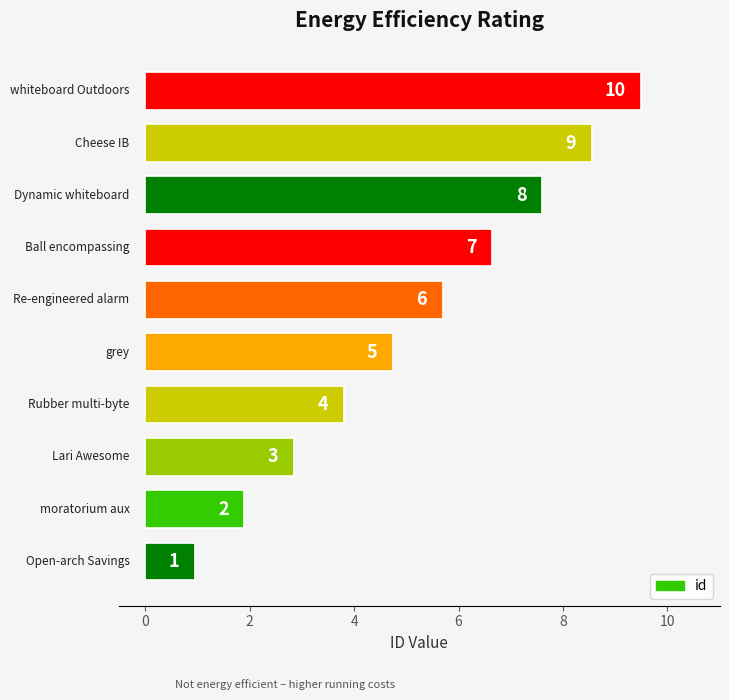

How many bars are there in total?

10